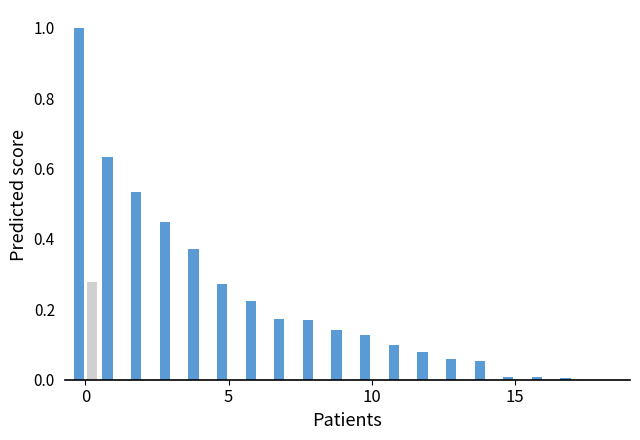

How many categories are shown in the chart?

19